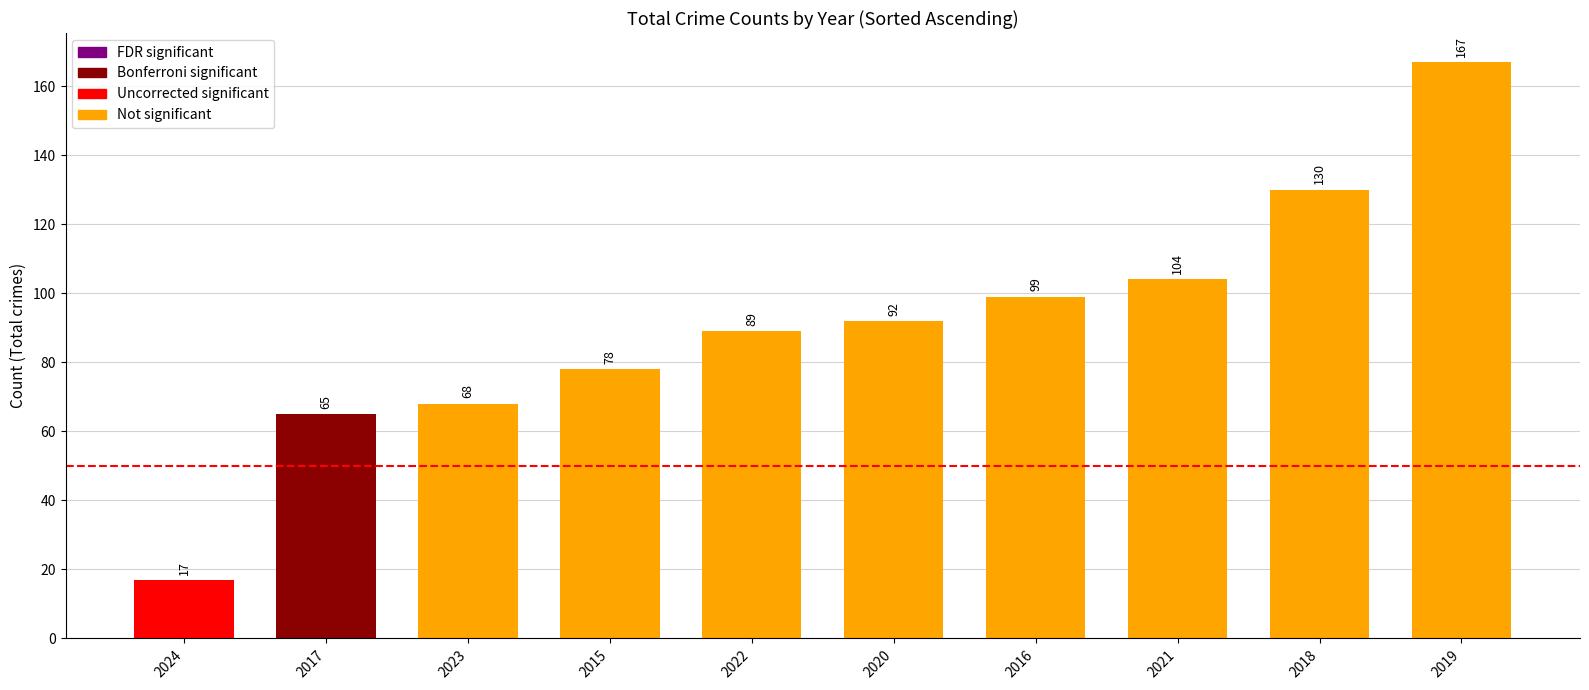

Rank the categories by value from highest to lowest.

2019, 2018, 2021, 2016, 2020, 2022, 2015, 2023, 2017, 2024